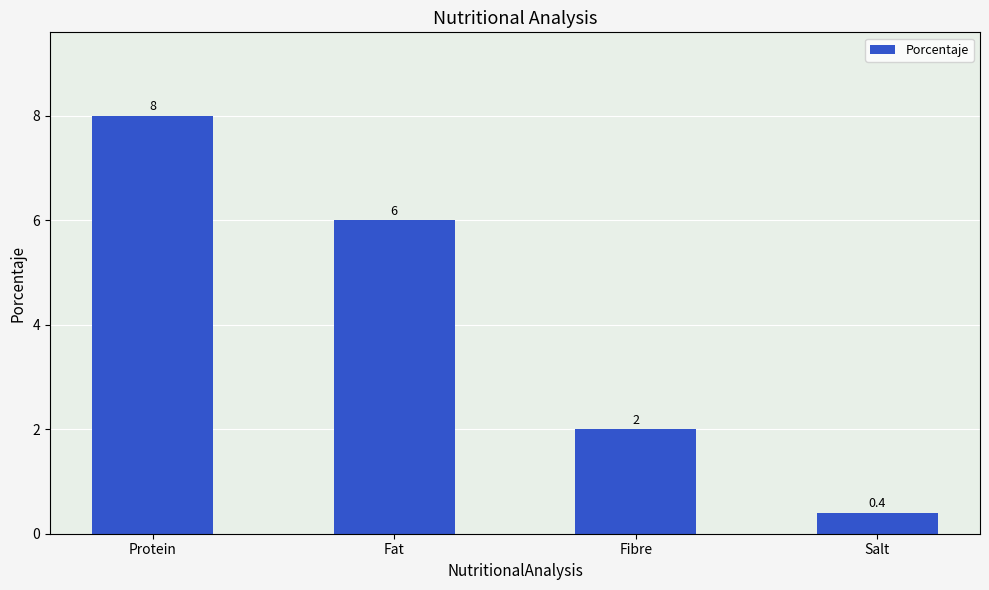

Between Protein and Salt, which is larger?

Protein